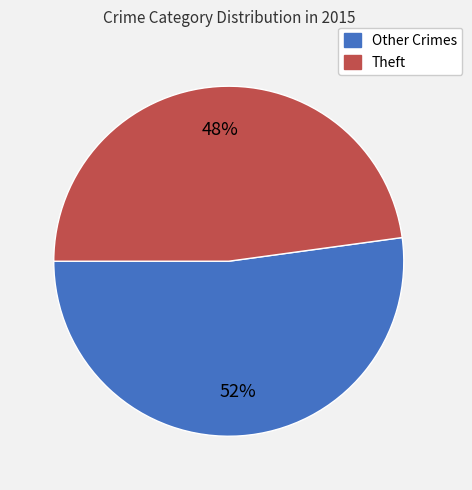

How many segments does this pie chart have?

2